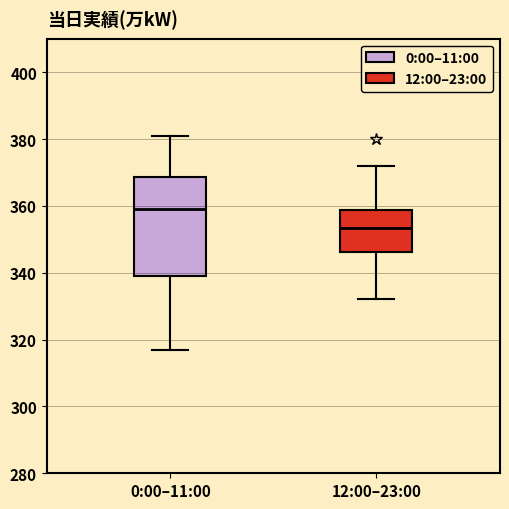

Reading left to right, read every box against the y-axis: the position of its median line, the range the box covers, and the ends of its whiskers. The values are not printed on the chart, so give them approximately, as read against the axis.

0:00–11:00: median 360, box 340 to 368, whiskers 318 to 382
12:00–23:00: median 354, box 346 to 358, whiskers 332 to 372